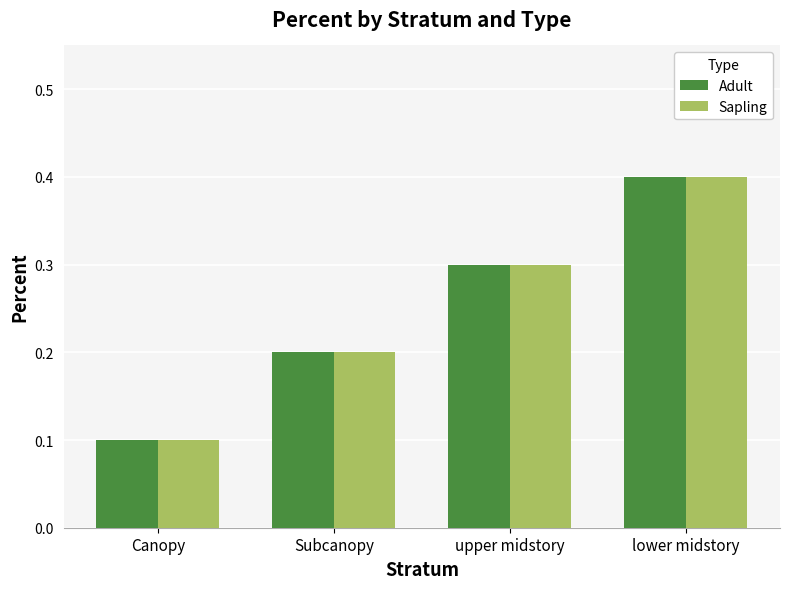

Rank the categories by Adult value from highest to lowest.

lower midstory, upper midstory, Subcanopy, Canopy